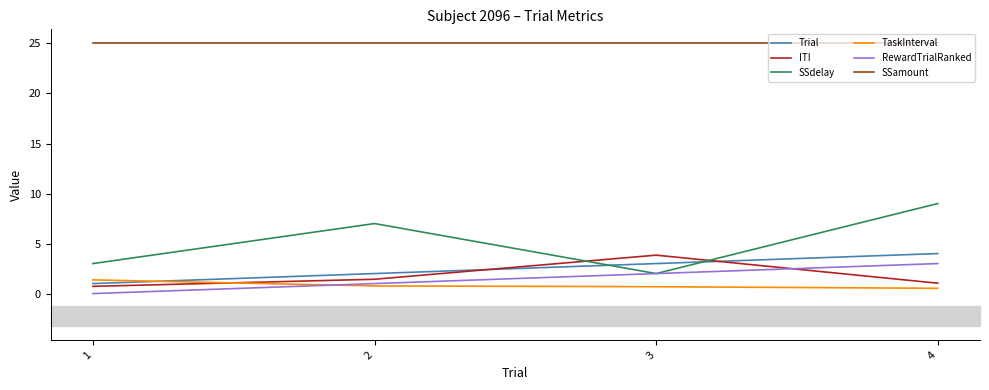

At how many categories does at least one series exceed 16?

4